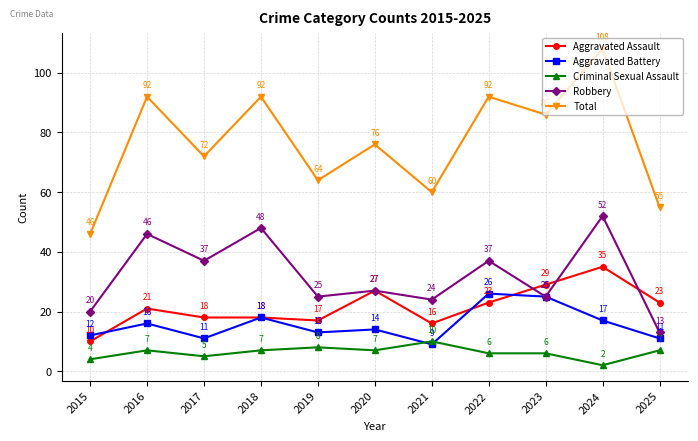

Count the number of categories in the chart.

11